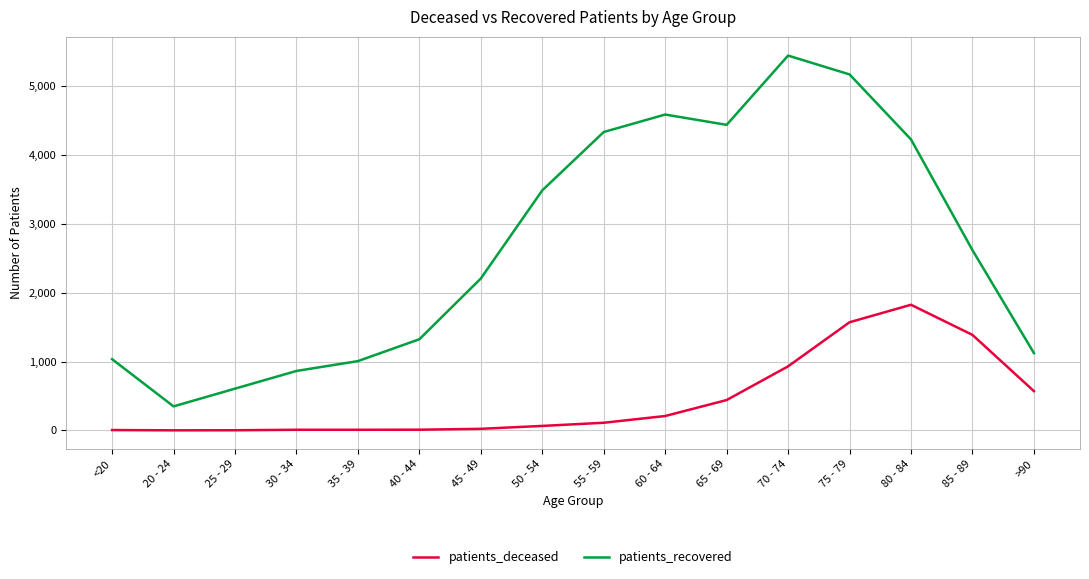

True or false: patients_deceased and patients_recovered cross at least once.

False